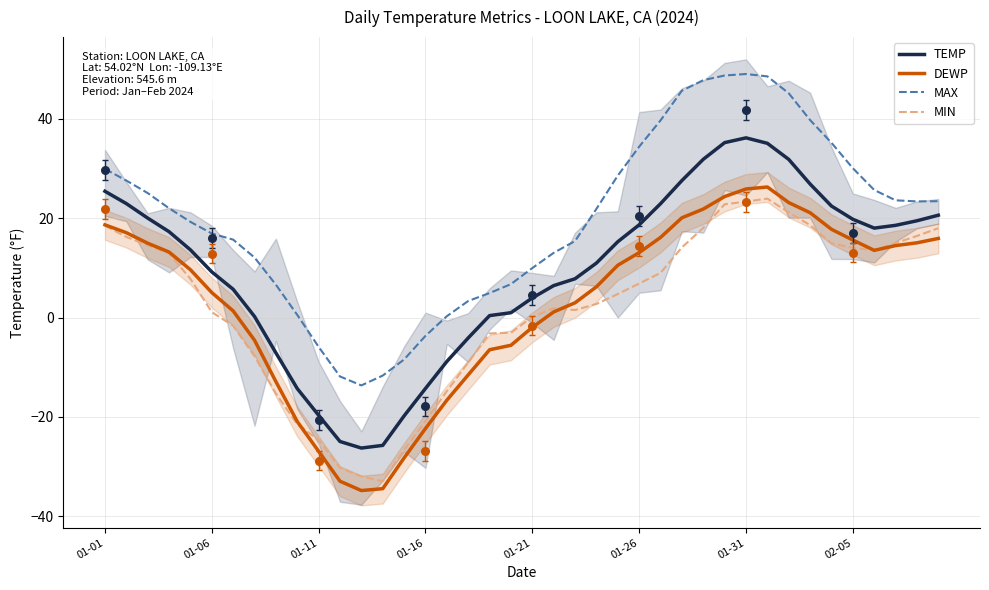

What are all the series names shown in the legend?

TEMP, DEWP, MAX, MIN